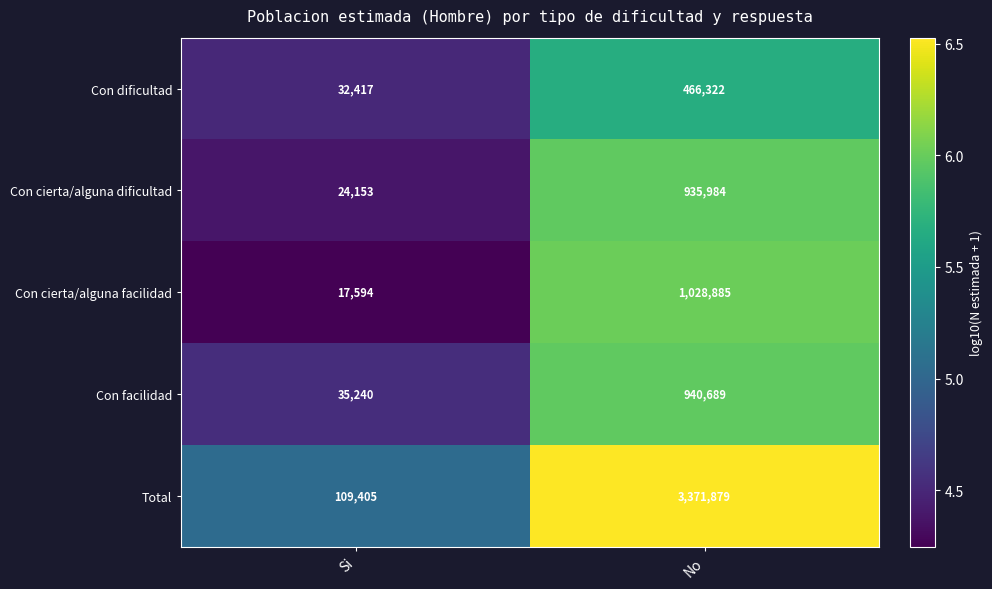

Reading left to right, list all the values displayed in this chart.

Con dificultad: 32417	466322
Con cierta/alguna dificultad: 24153	935984
Con cierta/alguna facilidad: 17594	1028885
Con facilidad: 35240	940689
Total: 109405	3371879